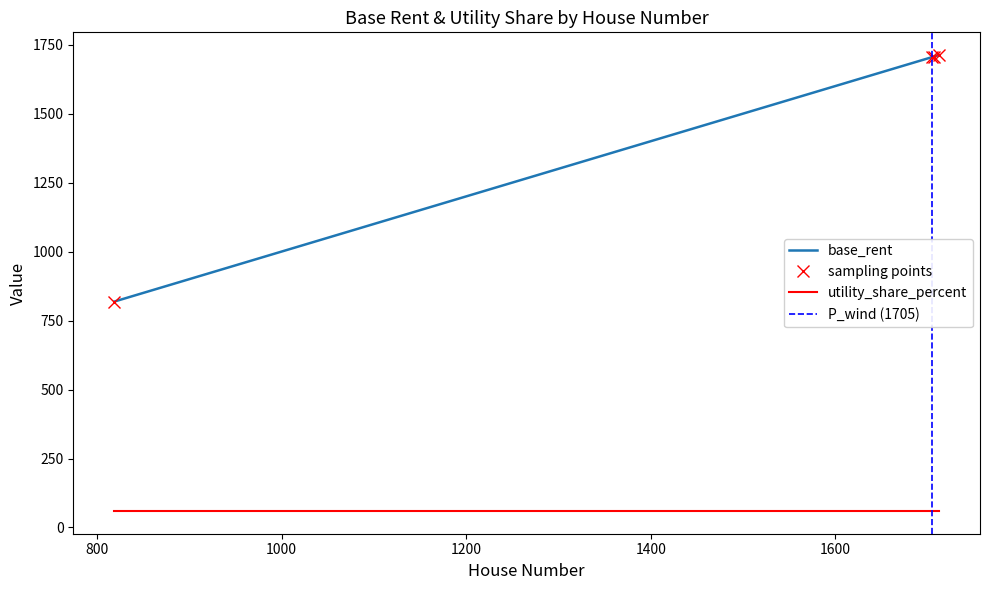

How many data points does each series have?

4